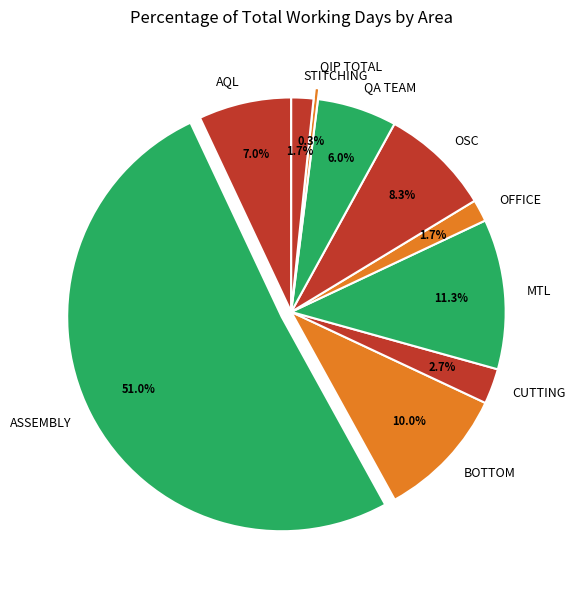

What is the total percentage of ASSEMBLY and MTL?

62.3%